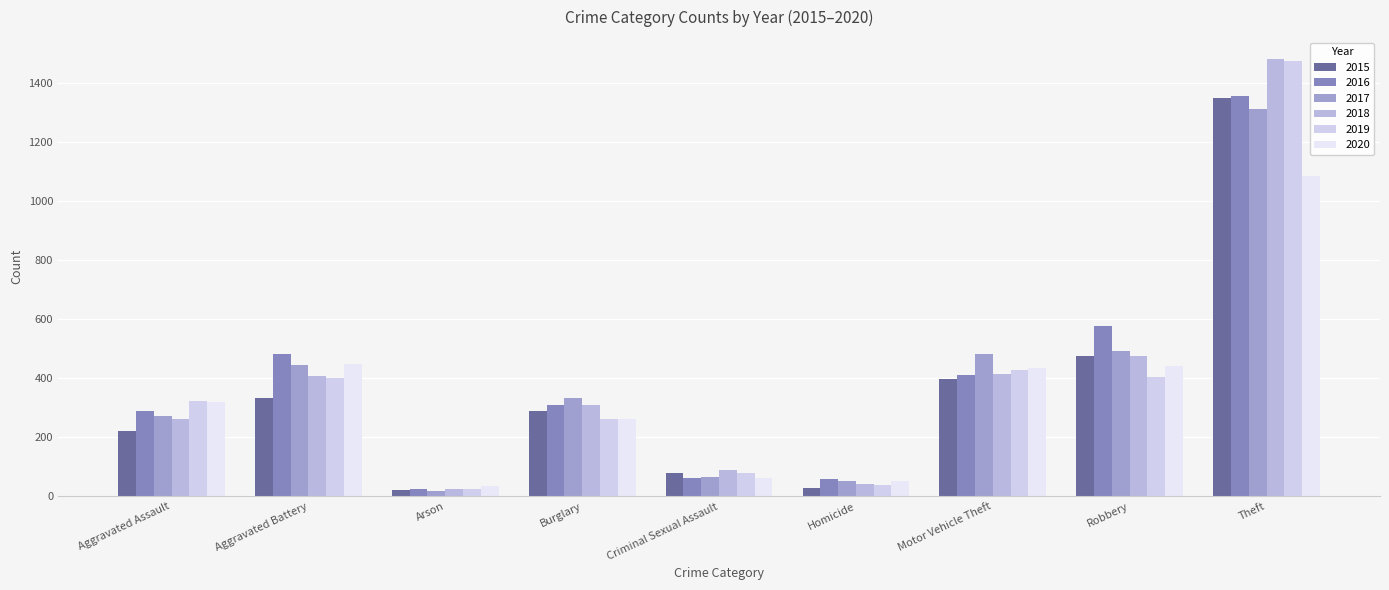

What are all the series names shown in the legend?

2015, 2016, 2017, 2018, 2019, 2020